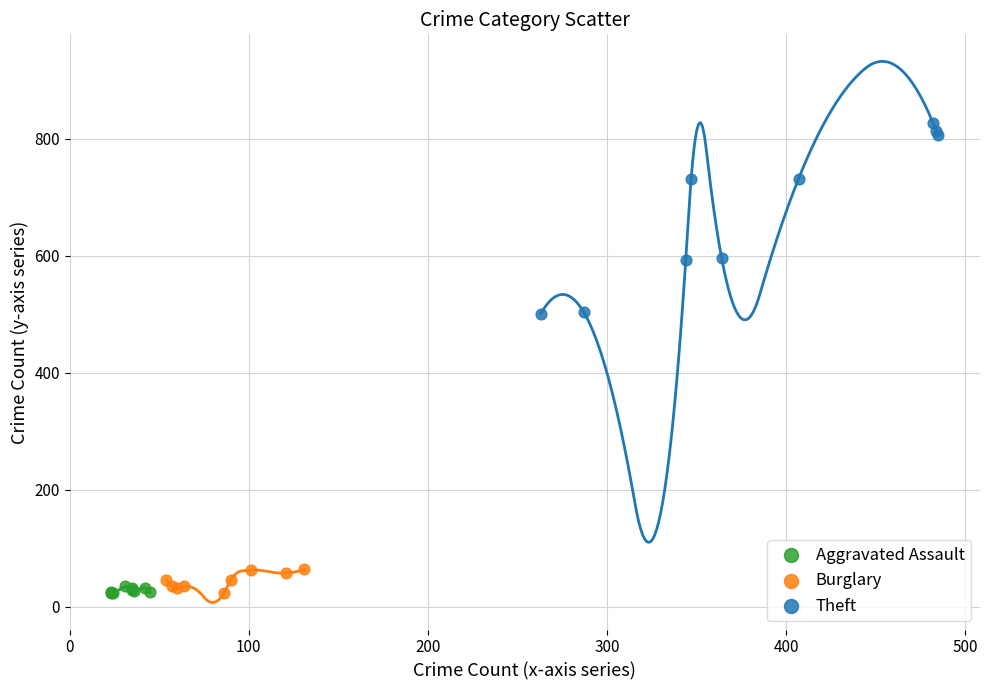

Which series has the widest spread of Y values?

Theft